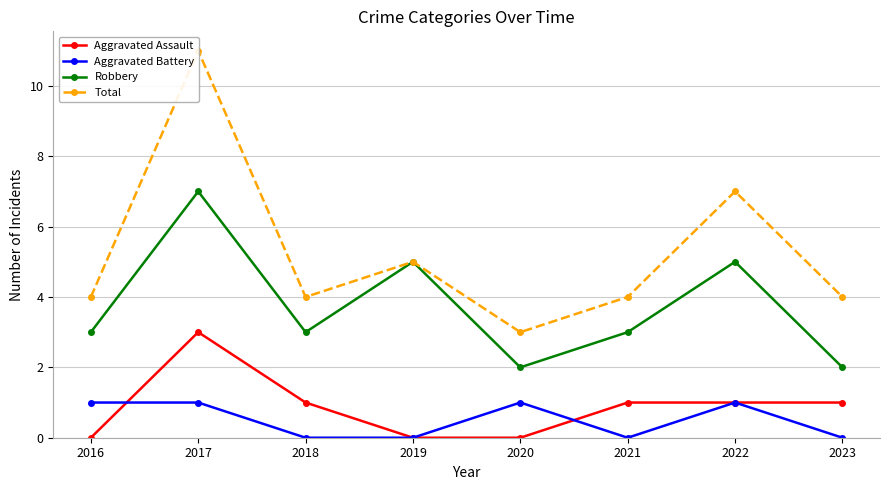

What is the total value across all series at 2018?

8